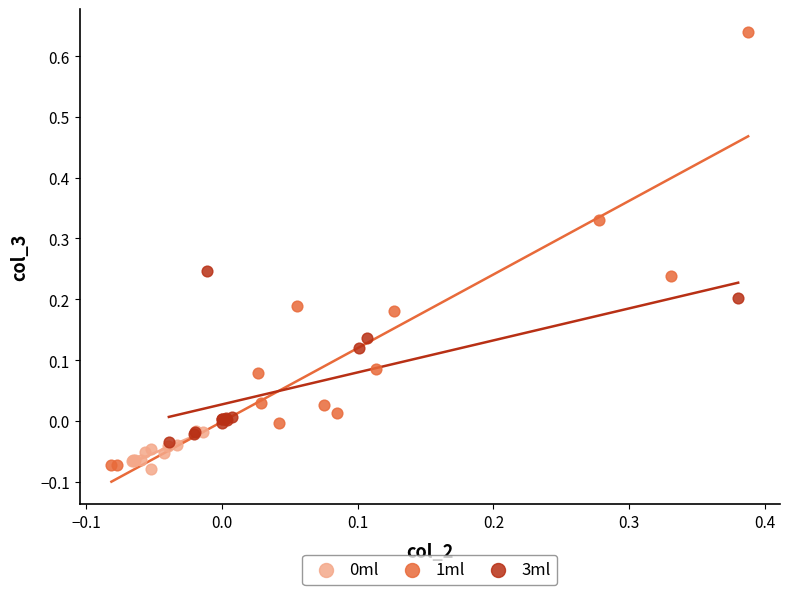

Which series has the largest Y range (max minus min)?

1ml